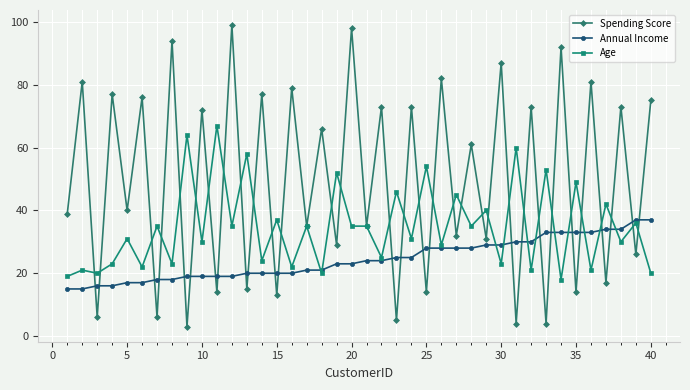

In Spending Score, how many points are higher than both neighbors (excluding endpoints)?

19